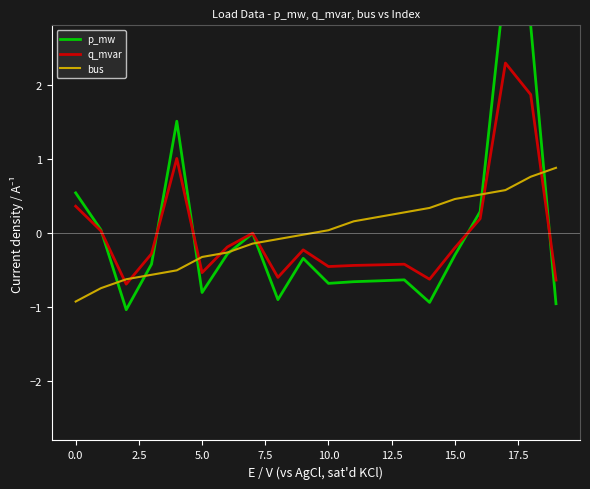

What is the difference between the maximum and minimum values in the p_mw series?

4.5